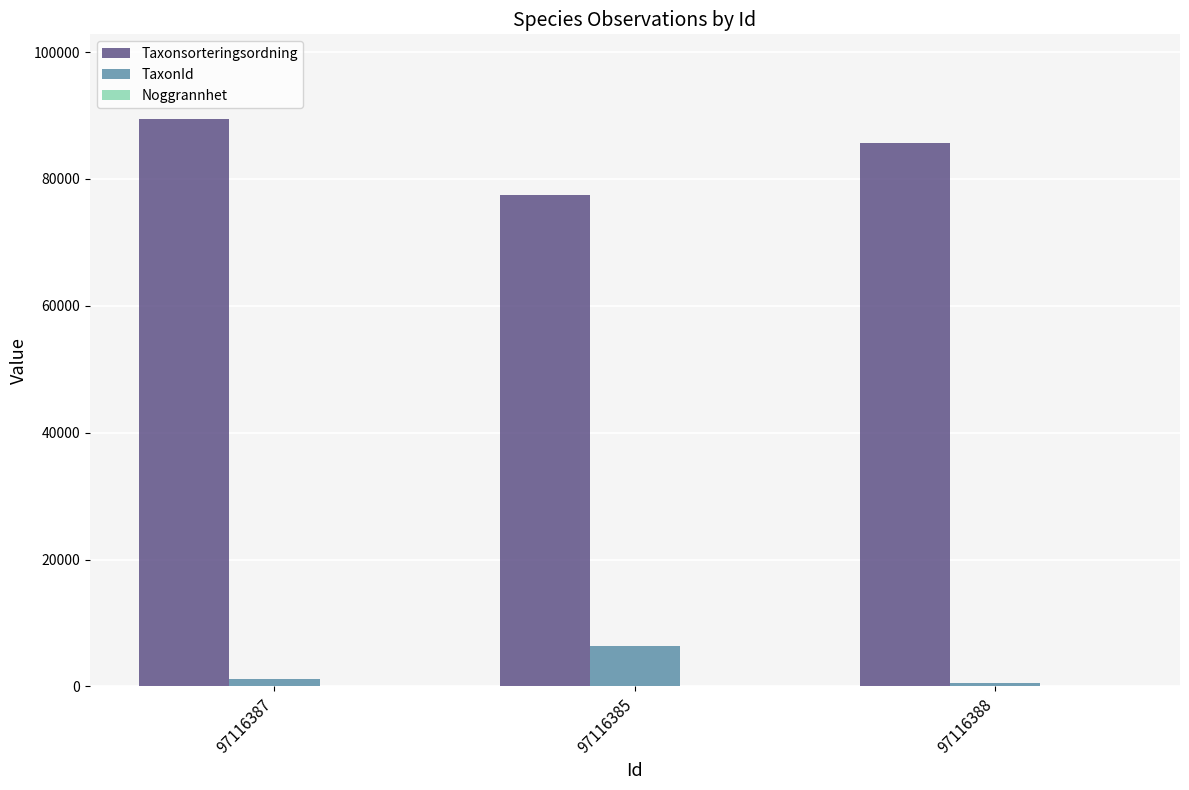

Where is TaxonId nearest to the value 3467?

97116387